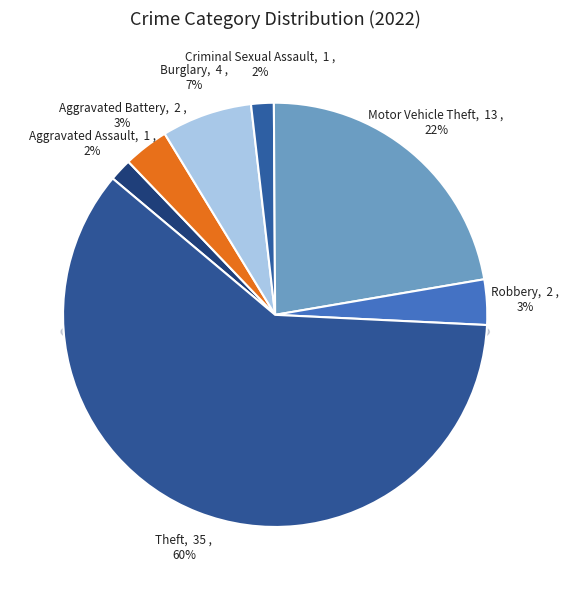

What is the total percentage of Theft and Criminal Sexual Assault?

62.1%